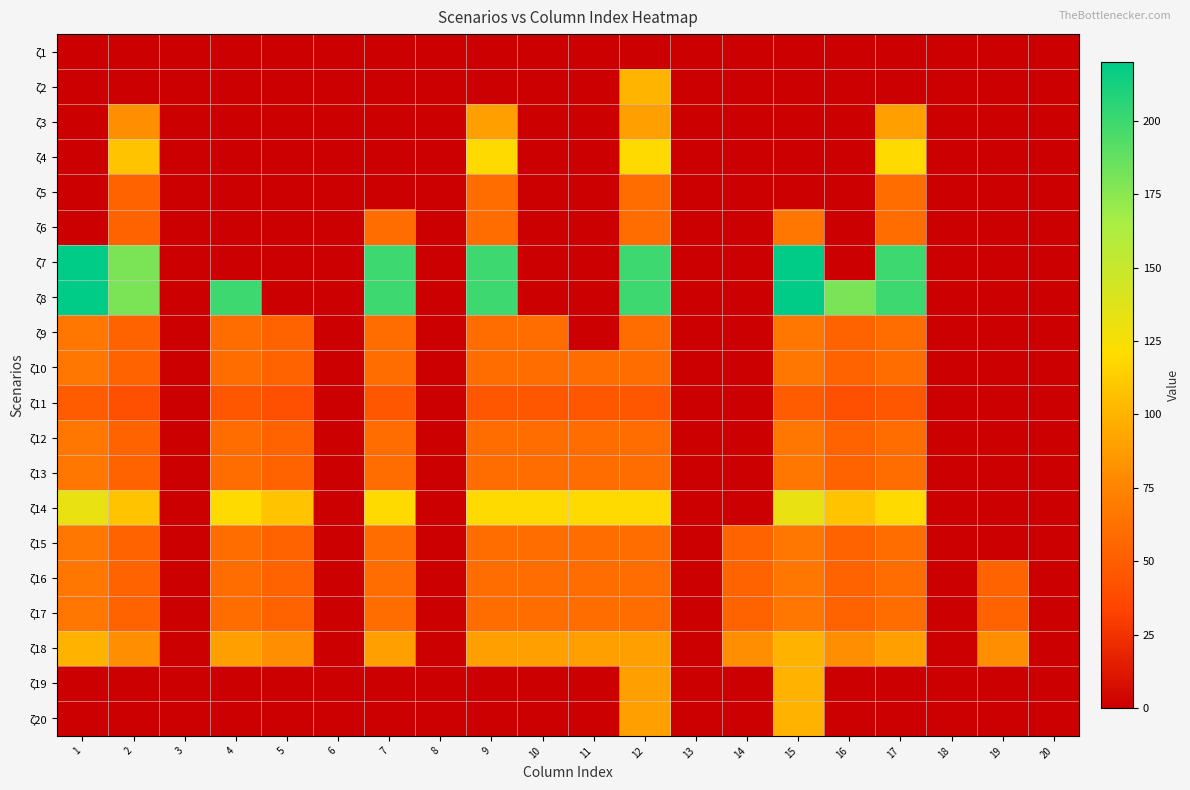

Which series has the largest range (max minus min)?

ζ7